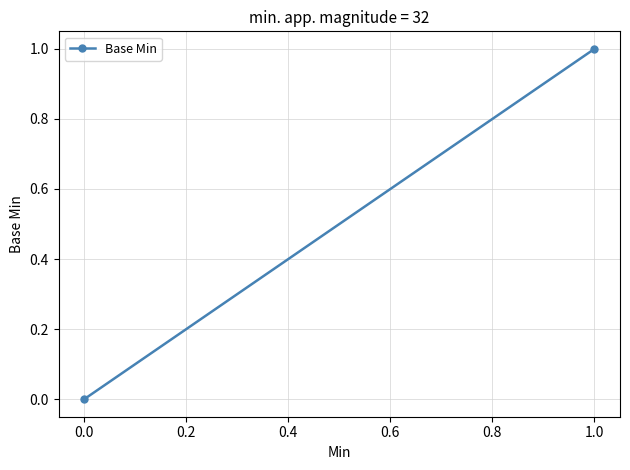

What is the sum of all values?

1